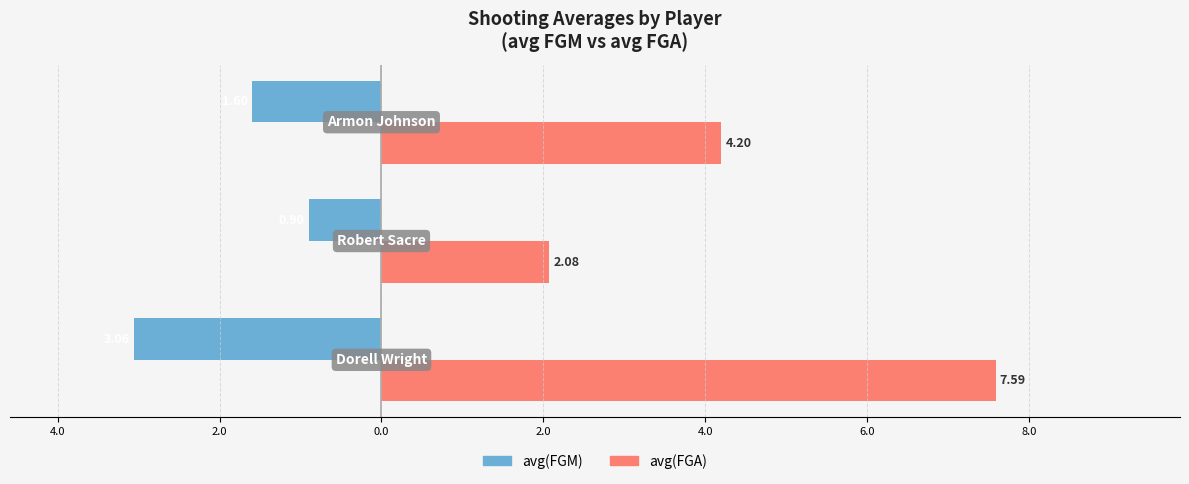

What are all the series names shown in the legend?

avg(FGM), avg(FGA)